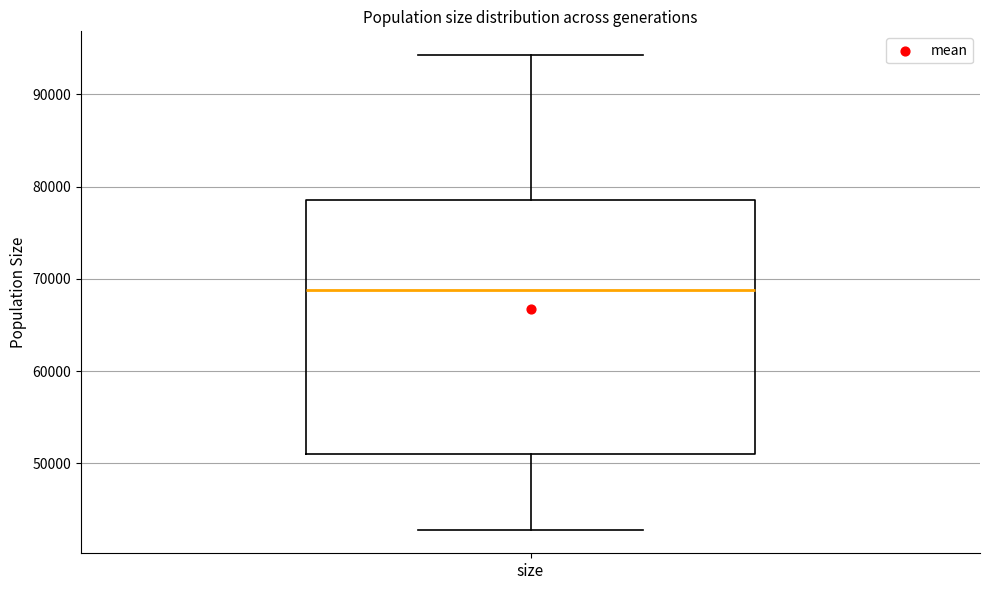

Transcribe this box plot: give where the median line is, the range the box spans, and where the two whiskers end, as read against the y-axis. The values are not printed on the chart, so give them approximately, as read against the axis.

median 69000, box 51000 to 79000, whiskers 43000 to 94000